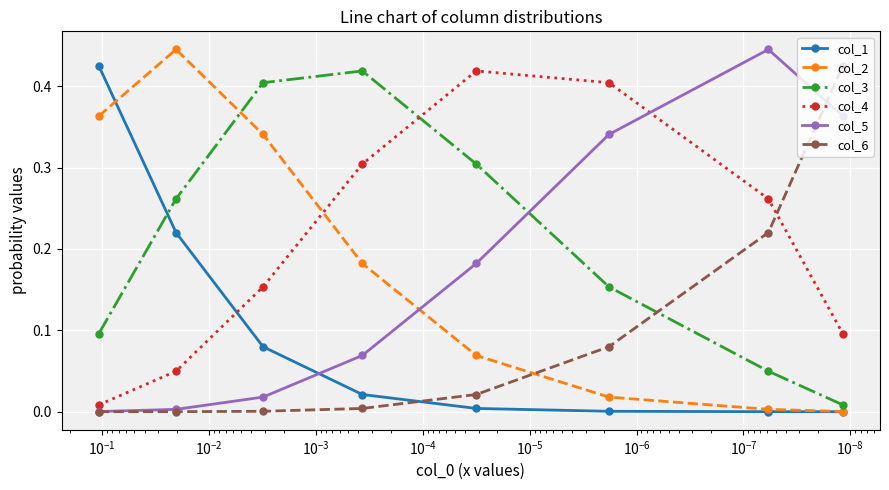

How many categories are shown in the chart?

8